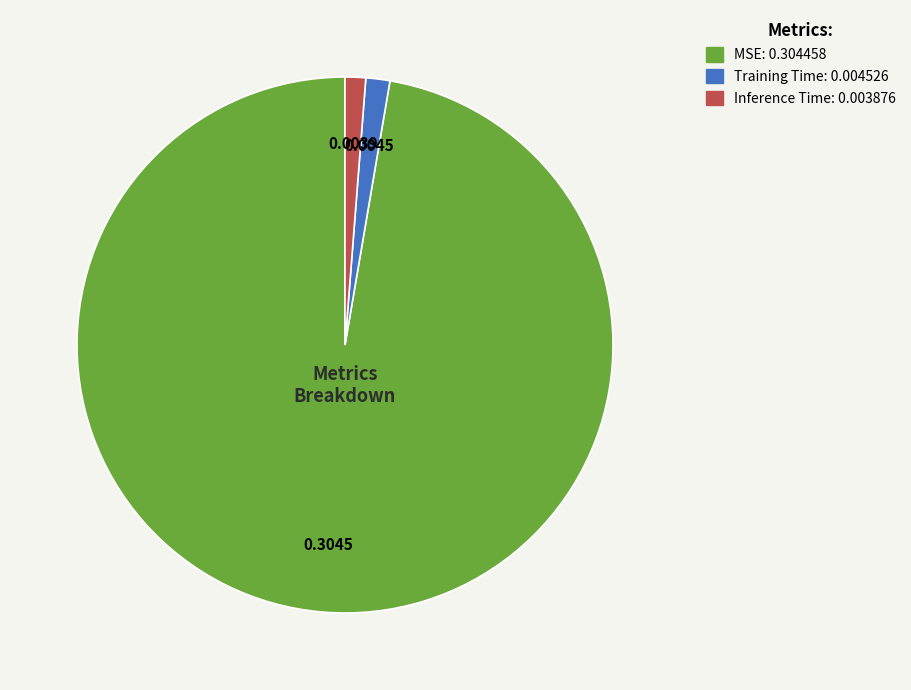

How many slices are in this pie chart?

3